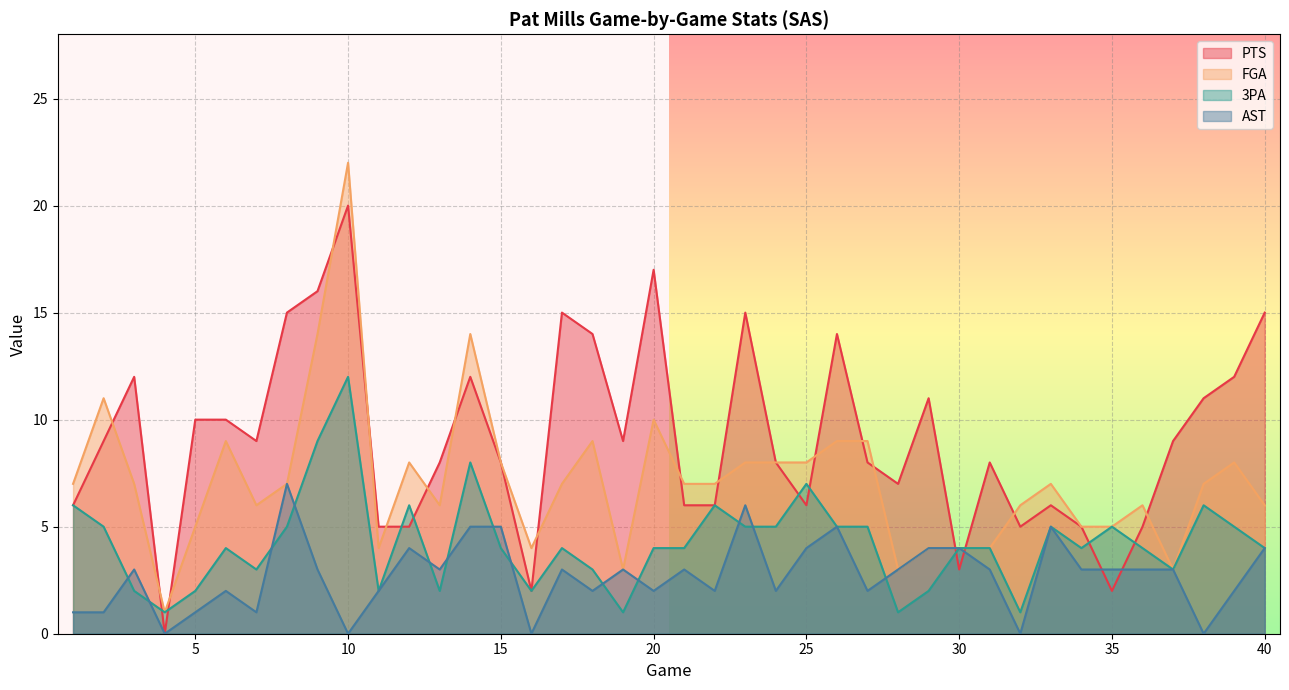

True or false: FGA and 3PA intersect in this chart.

False